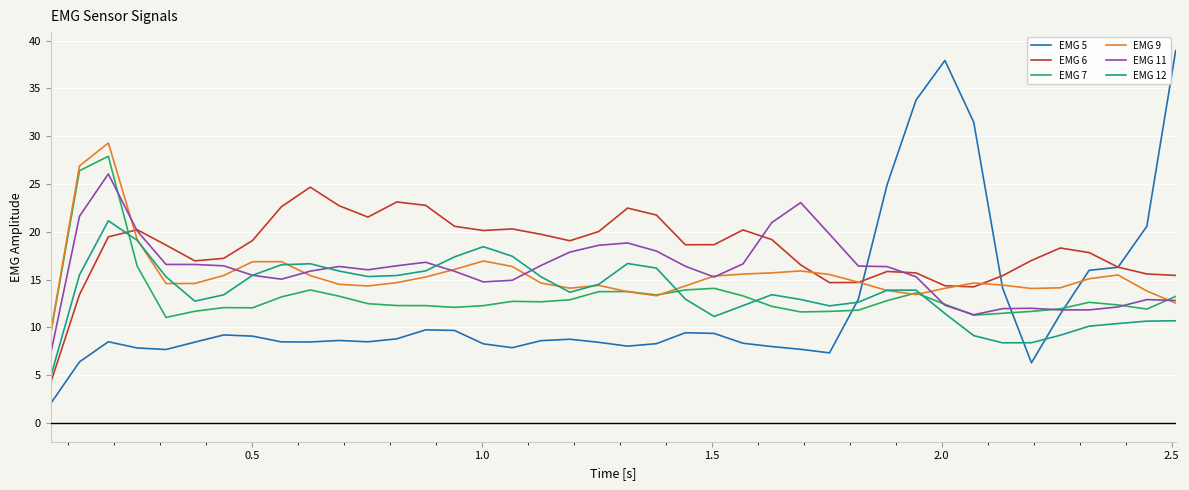

Which series has the largest range (max minus min)?

EMG 5